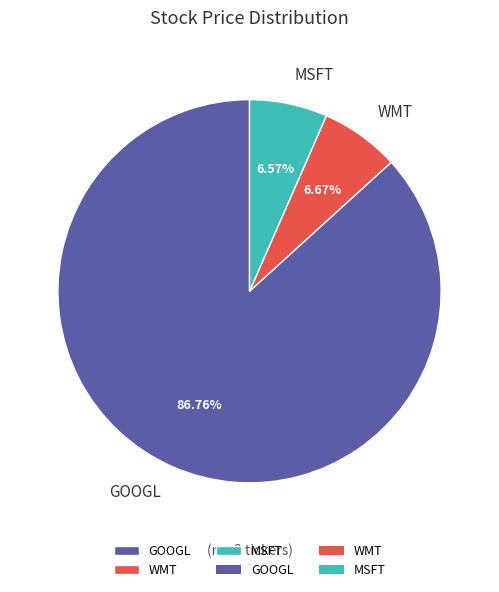

Between WMT and GOOGL, which is larger?

GOOGL